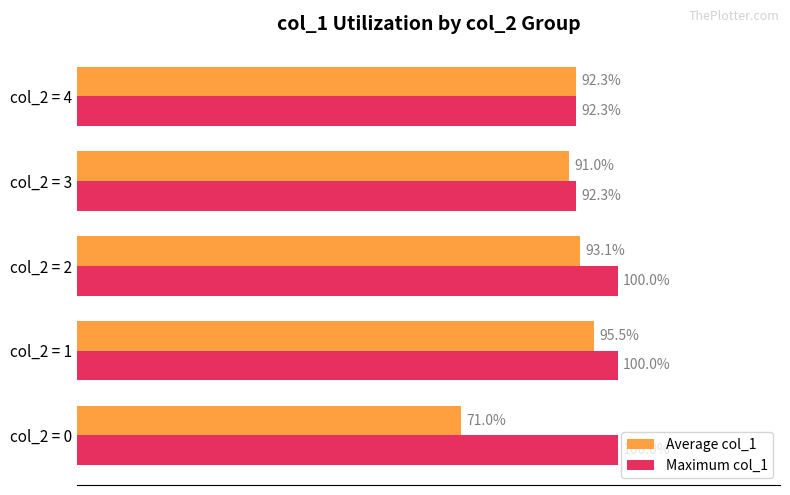

Which series changed the most between col_2 = 0 and col_2 = 4?

Average col_1